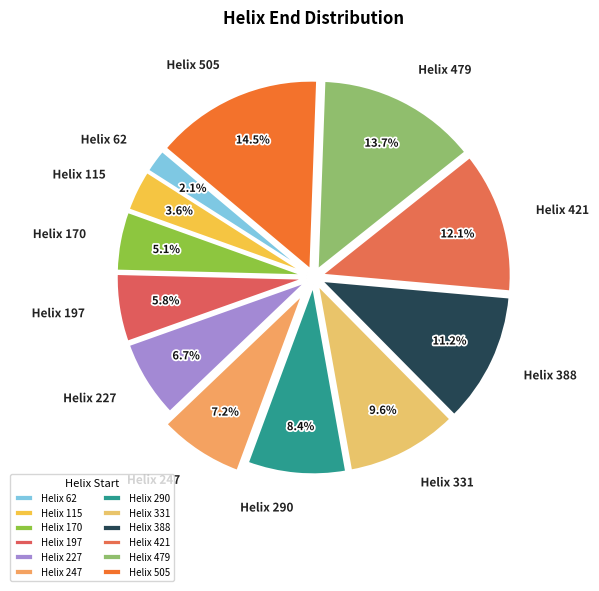

Which has a higher value, Helix 170 or Helix 290?

Helix 290